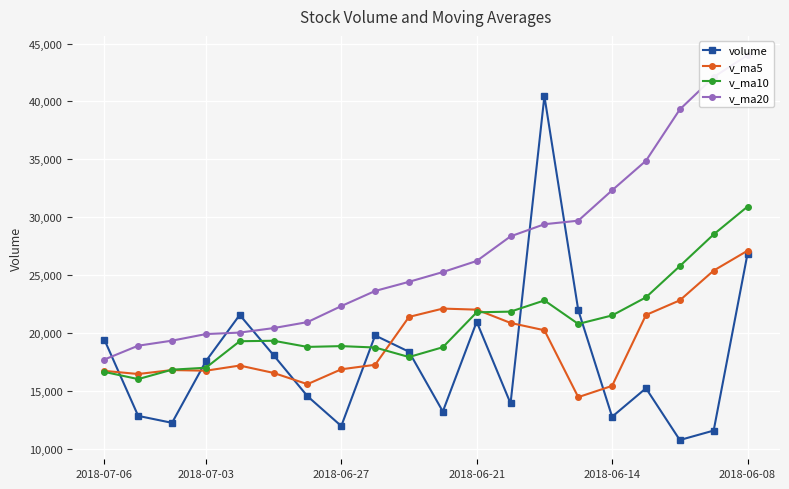

True or false: v_ma20 and volume intersect in this chart.

True